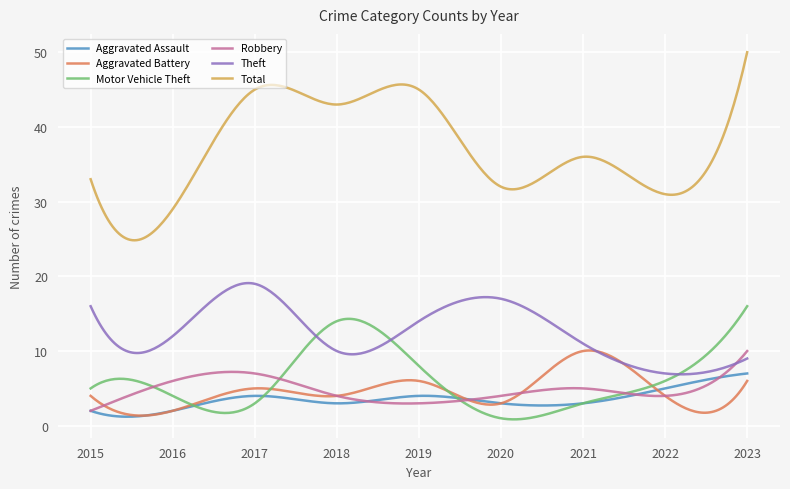

True or false: Total and Aggravated Assault cross at least once.

False